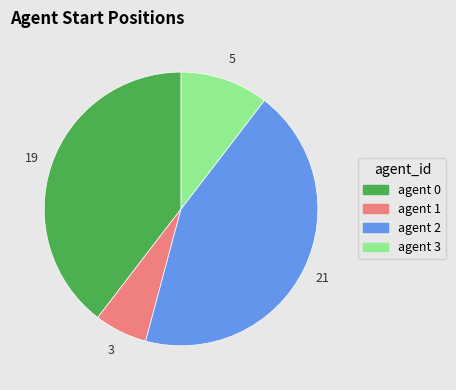

Is there any slice that represents more than half of the pie?

No